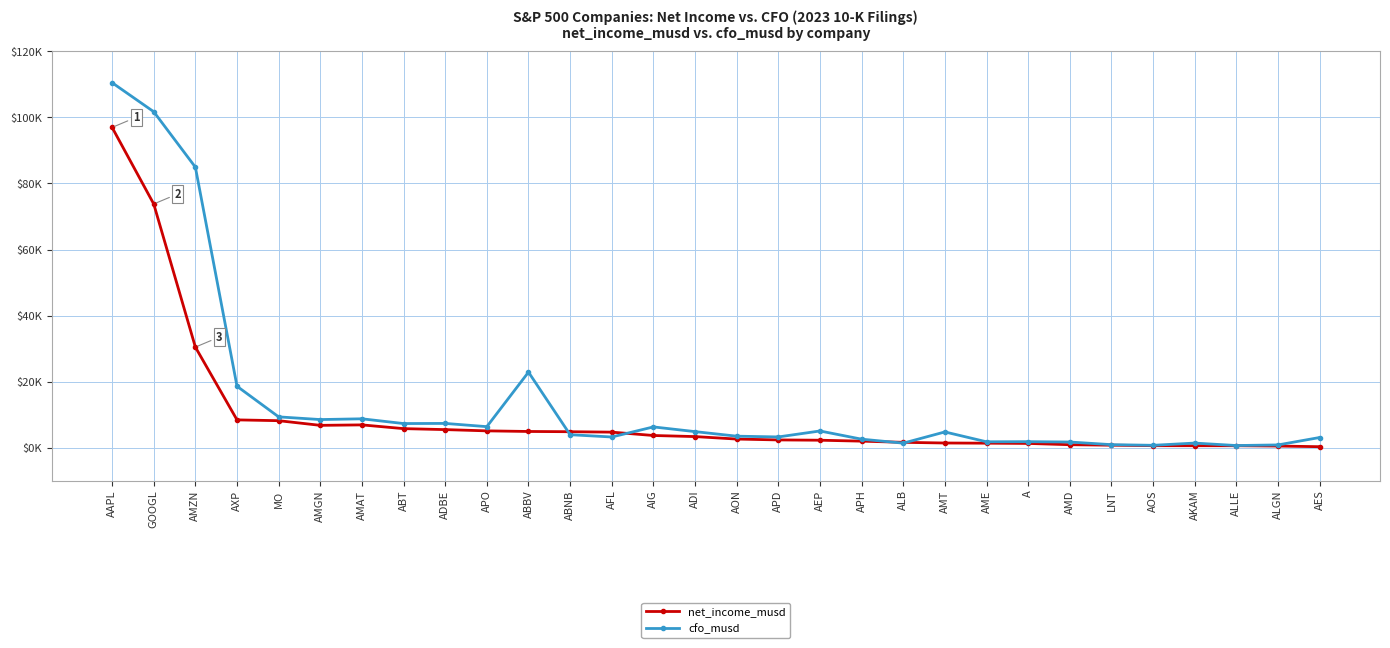

At which label does cfo_musd reach its peak?

AAPL